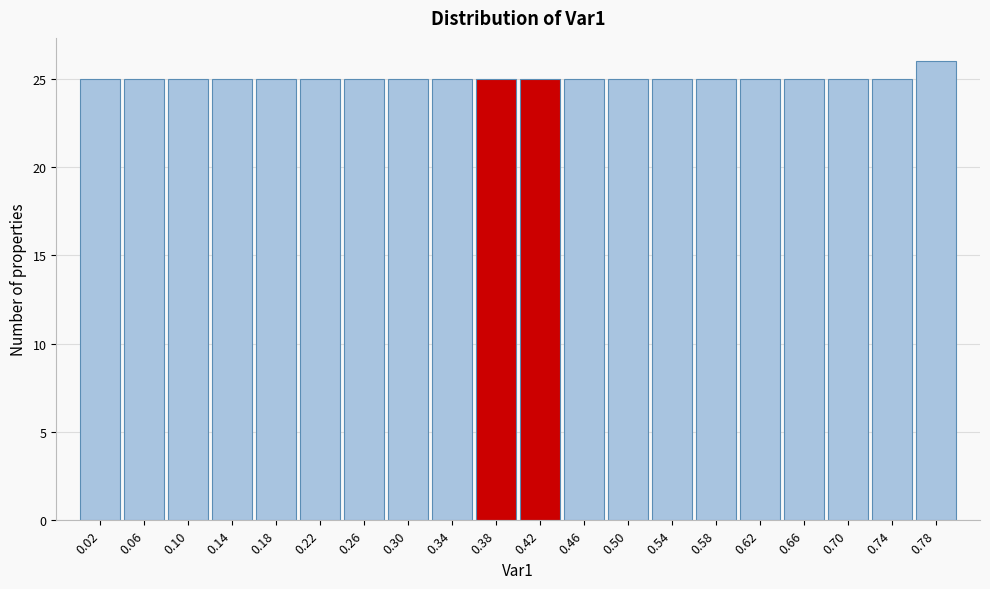

Reading left to right, list every bar in this chart as the range it spans on the x-axis followed by its height. The values are not printed on the chart, so give them approximately, as read against the axis.

0.00 to 0.04: 25
0.04 to 0.08: 25
0.08 to 0.12: 25
0.12 to 0.16: 25
0.16 to 0.20: 25
0.20 to 0.24: 25
0.24 to 0.28: 25
0.28 to 0.32: 25
0.32 to 0.36: 25
0.36 to 0.40: 25
0.40 to 0.44: 25
0.44 to 0.48: 25
0.48 to 0.52: 25
0.52 to 0.56: 25
0.56 to 0.60: 25
0.60 to 0.64: 25
0.64 to 0.68: 25
0.68 to 0.72: 25
0.72 to 0.76: 25
0.76 to 0.80: 26